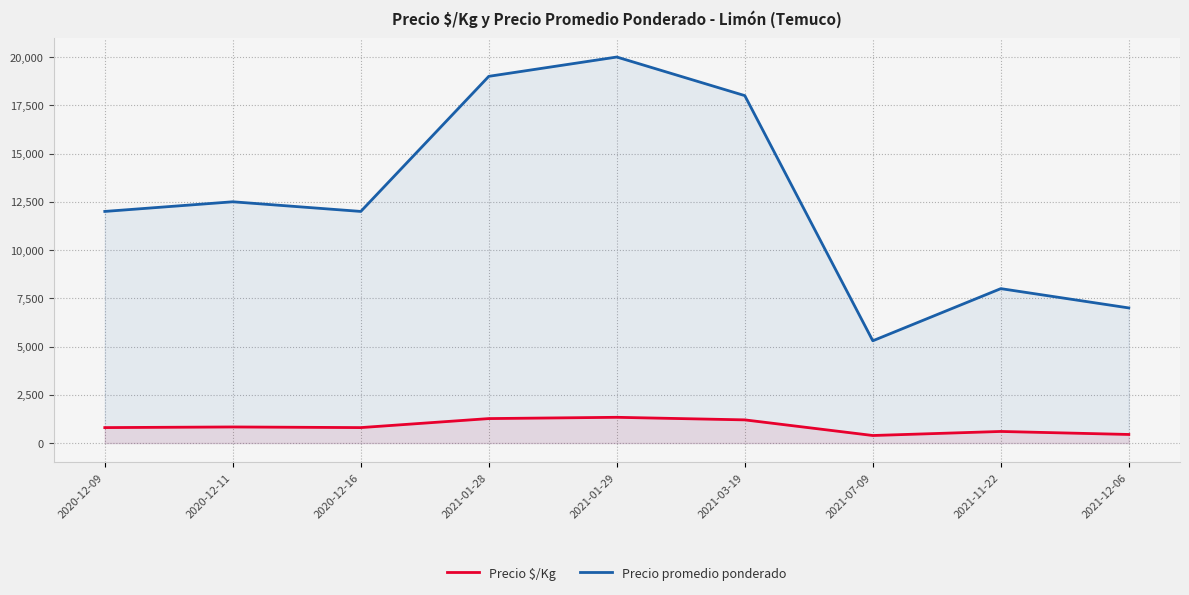

Which category has the lowest value across all series?

2021-07-09